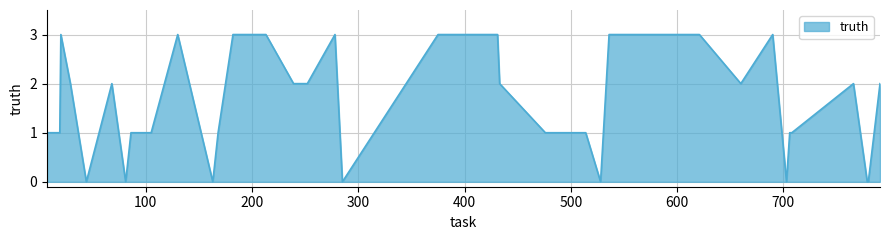

What is the difference between the maximum and minimum values?

3